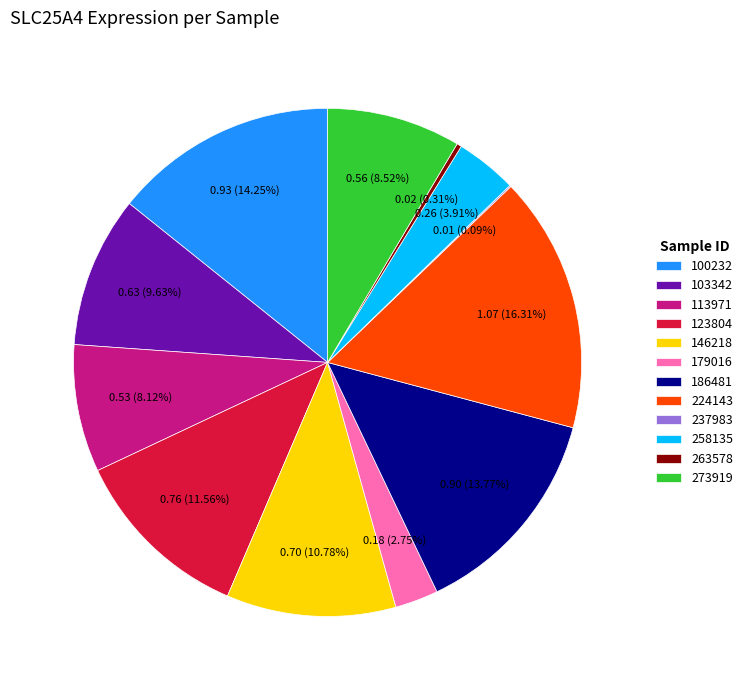

Is there any slice that represents more than half of the pie?

No